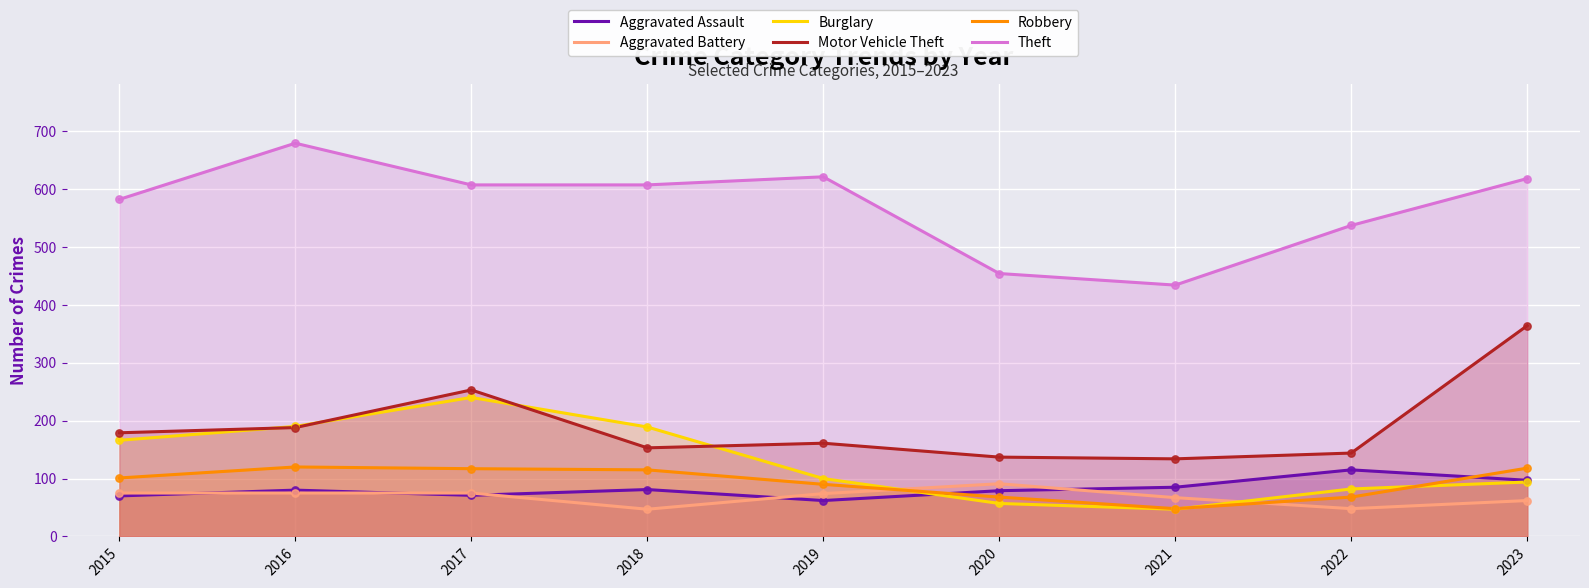

At which category is the sum across all series the highest?

2017